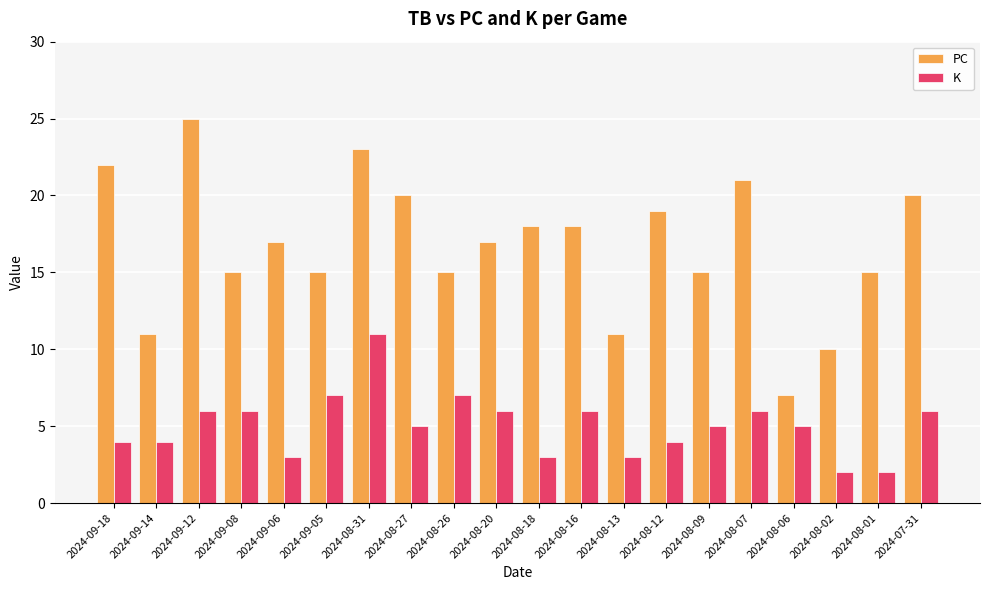

The value of K at 2024-09-18 is 4. True or false?

True